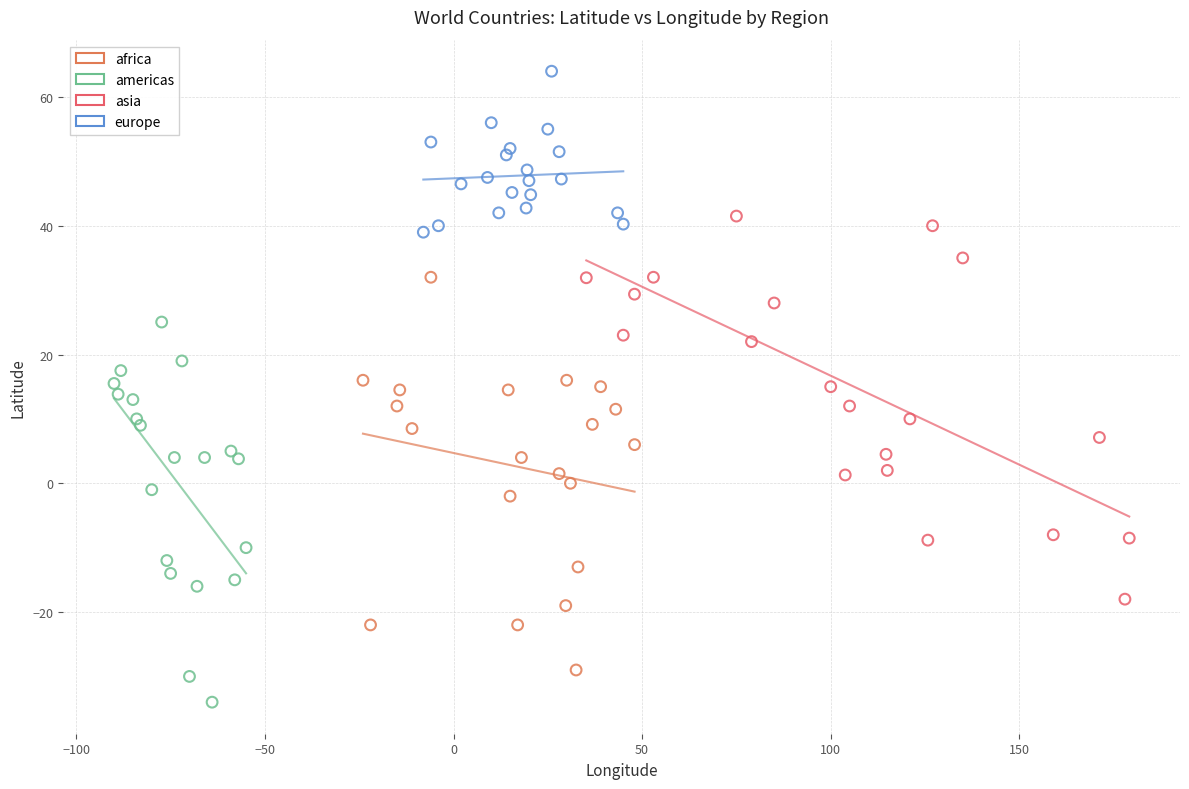

Which series contains the highest Y value?

europe